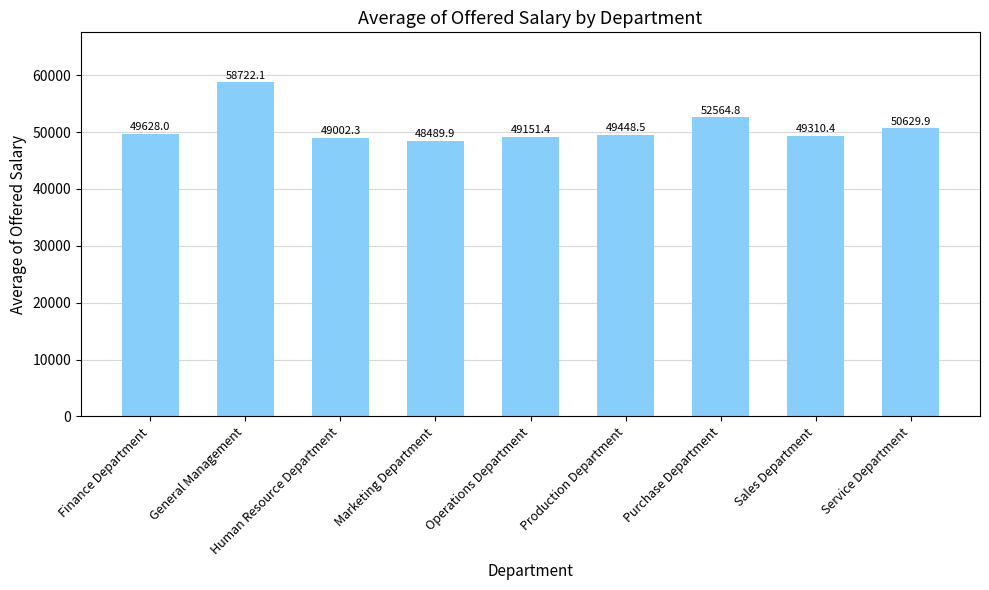

The chart shows a value of 52564.8 at Purchase Department. True or false?

True